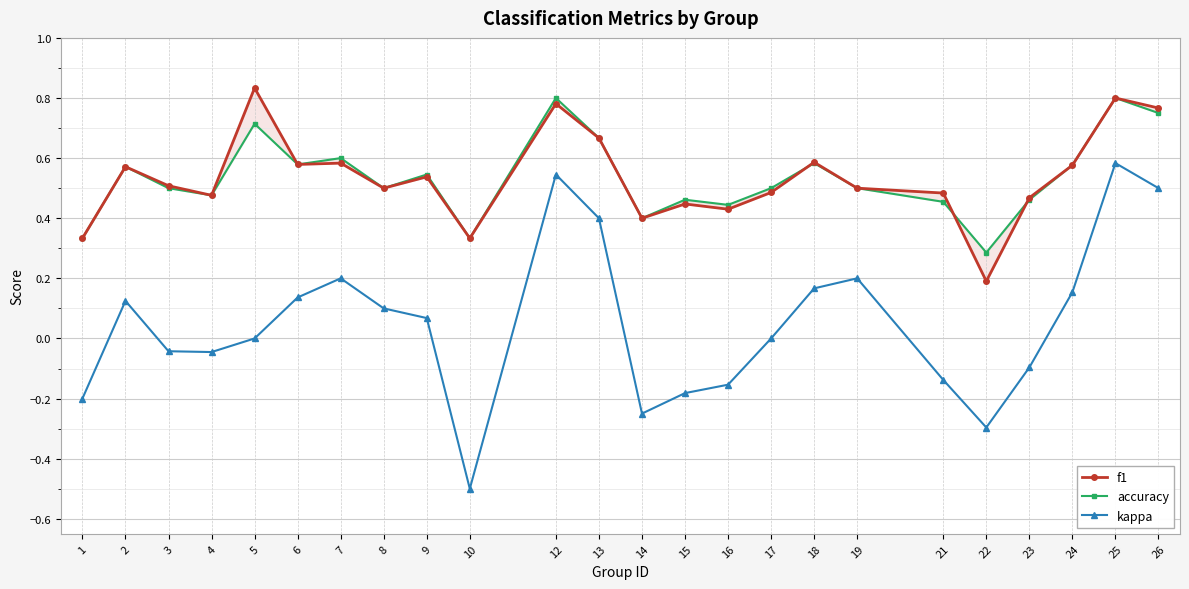

What is the difference between the highest and lowest values at 10?

0.8